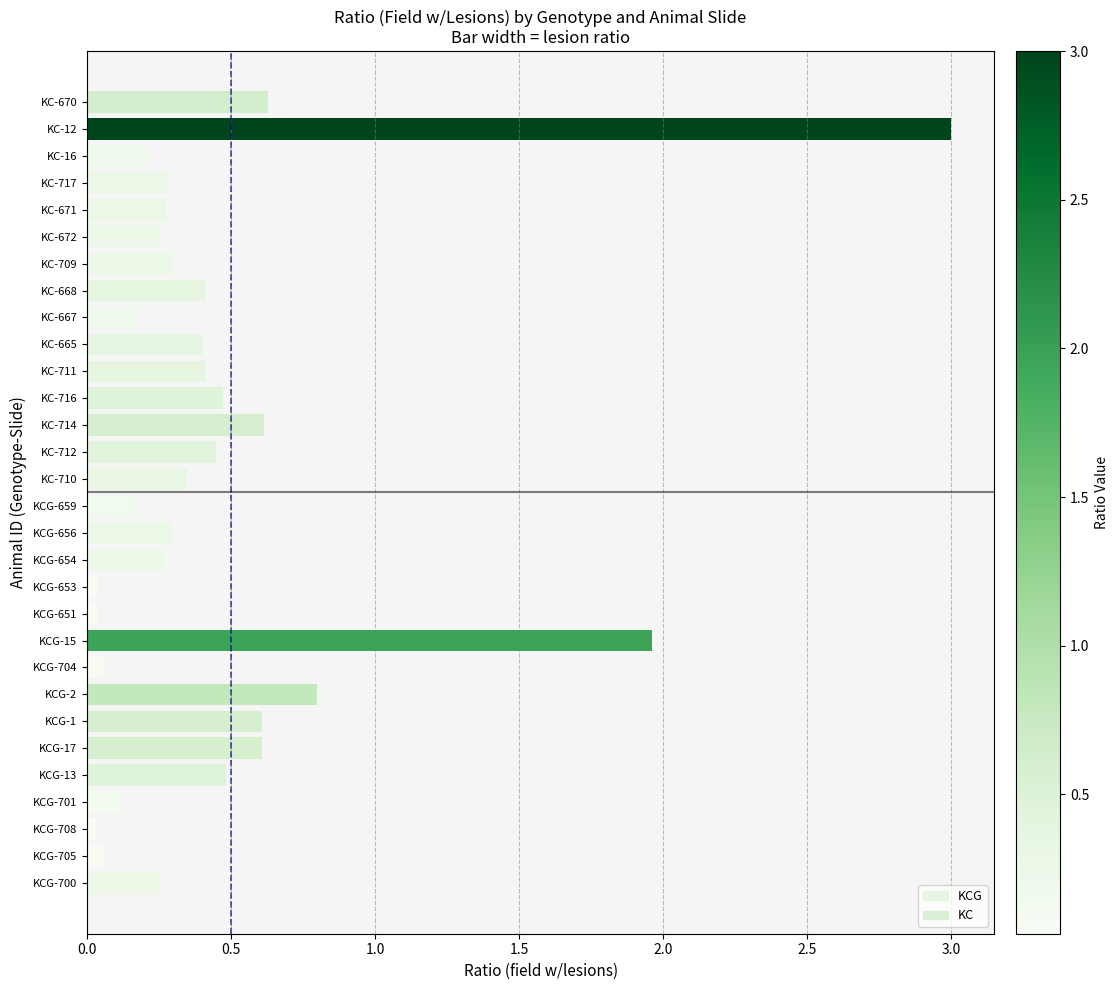

Between KCG-17 and KC-667, which is larger?

KCG-17